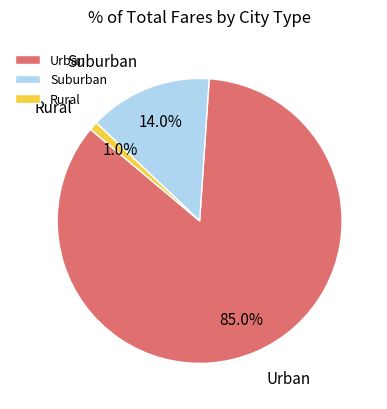

Rank the categories by value from highest to lowest.

Urban, Suburban, Rural